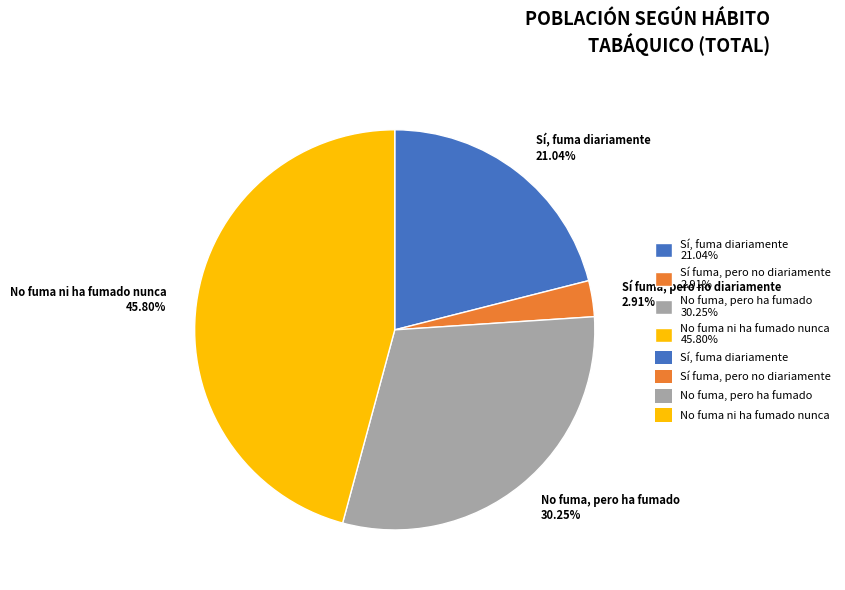

To the nearest percent, what portion does Sí, fuma diariamente represent?

21%